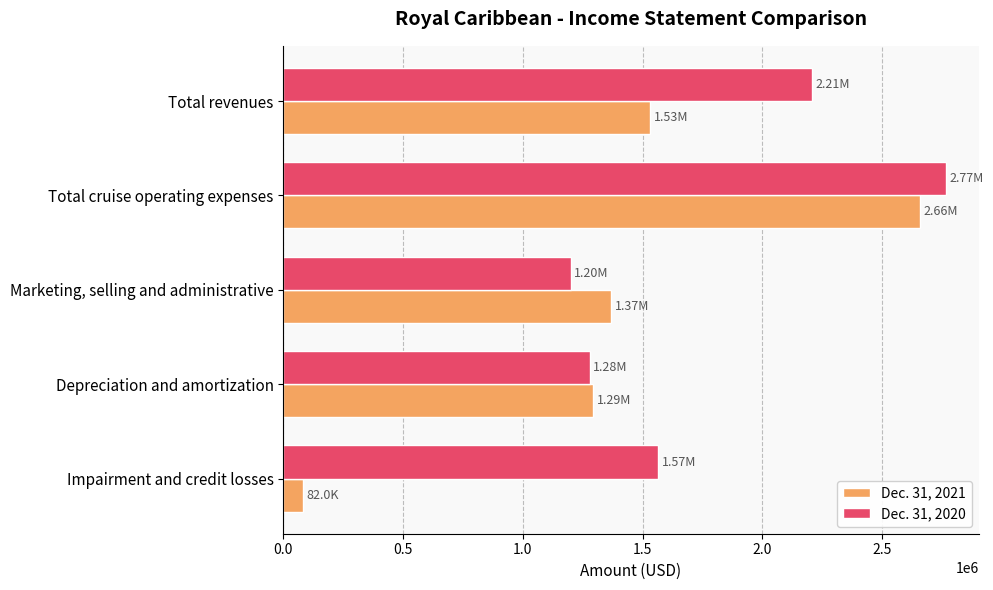

What are all the series names shown in the legend?

Dec. 31, 2021, Dec. 31, 2020